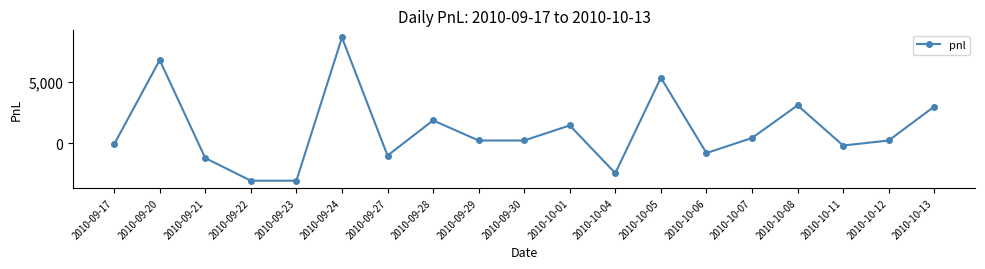

True or false: the data shows 205.0 at 2010-09-29.

True